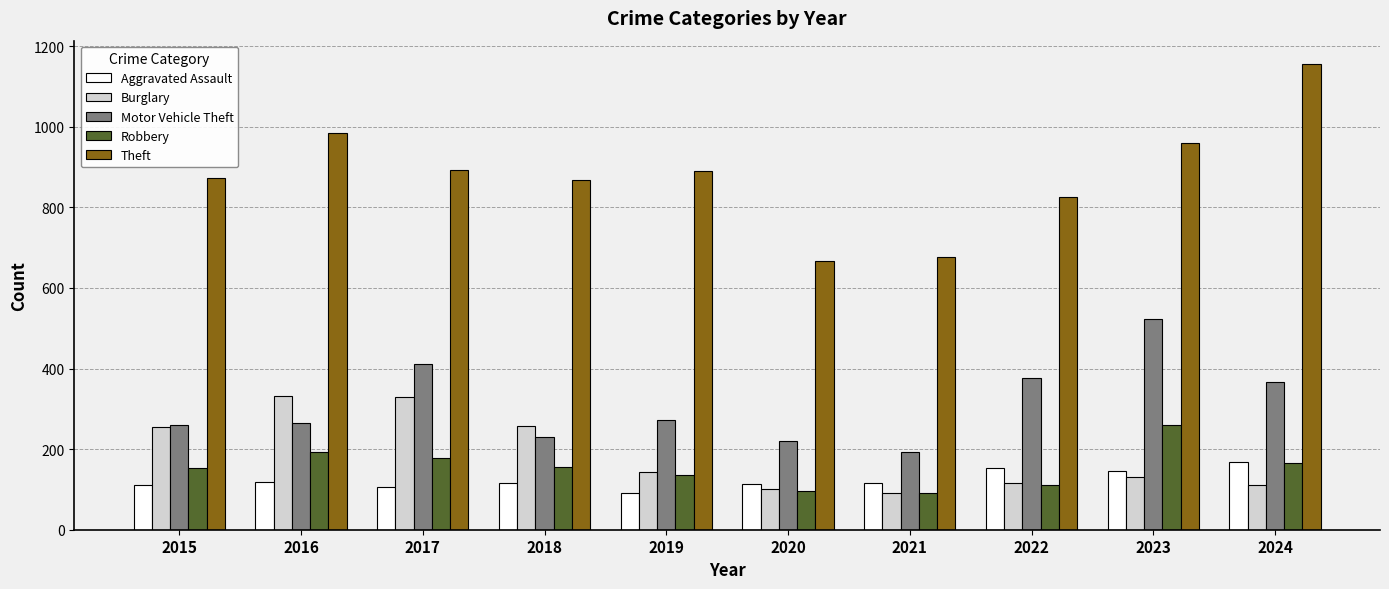

Which series has the largest total across all categories?

Theft